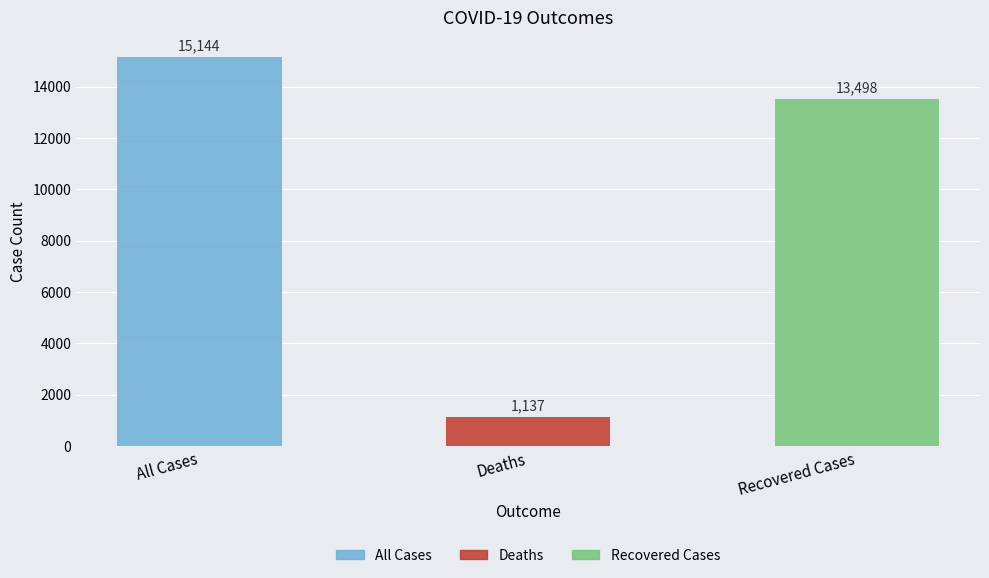

Where does the data first go above 13498?

All Cases